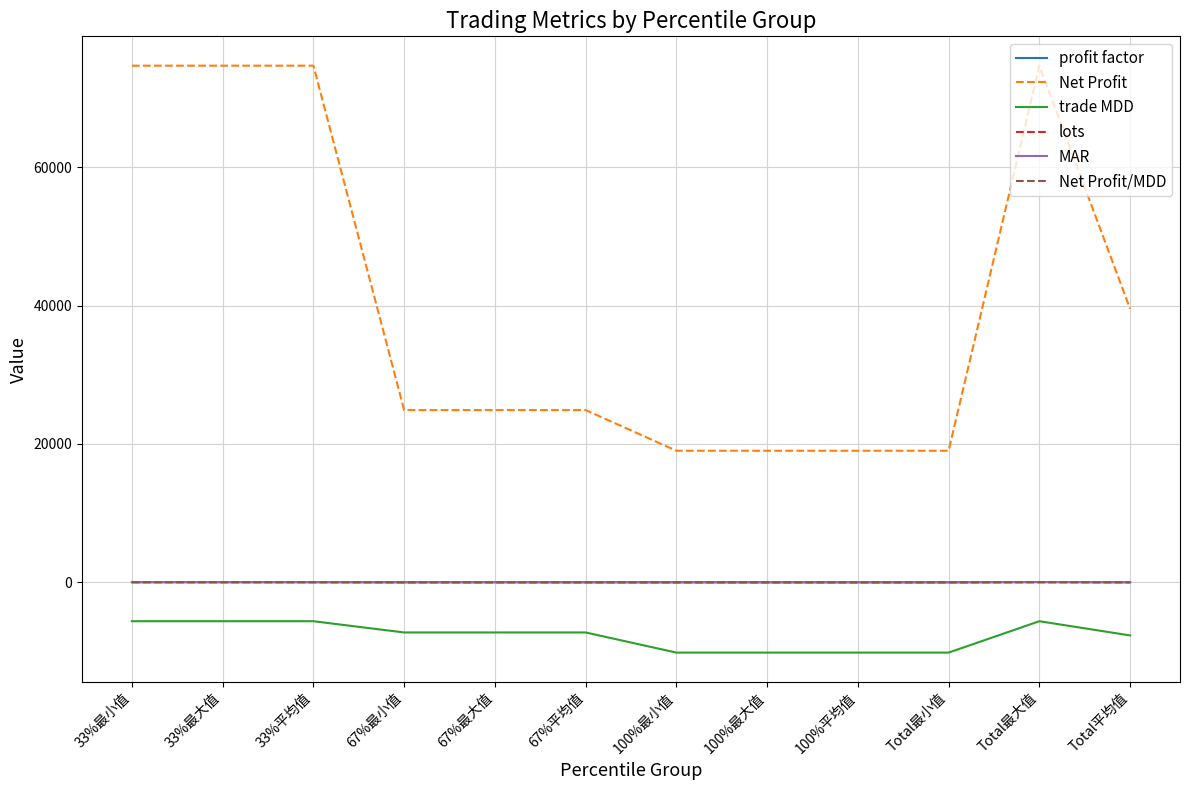

Is the value of trade MDD at 67%平均值 greater than the value of lots at 67%最小值?

No